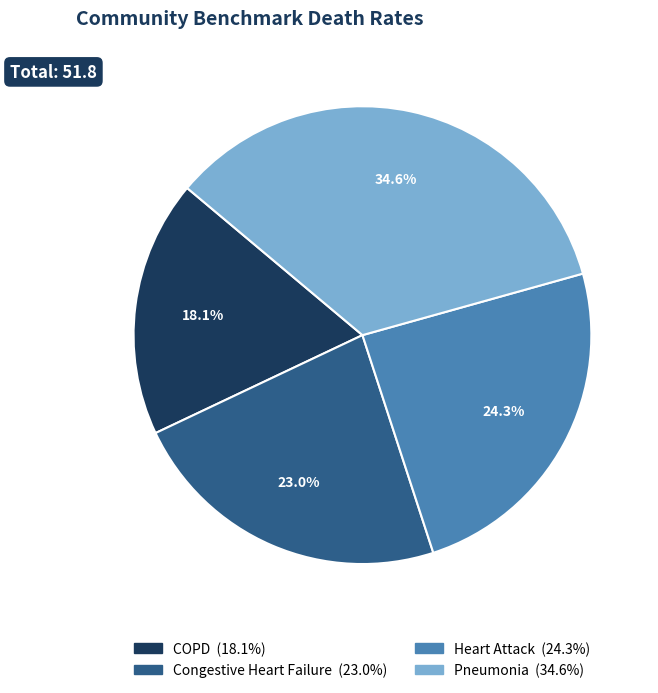

Is there any slice that represents more than half of the pie?

No